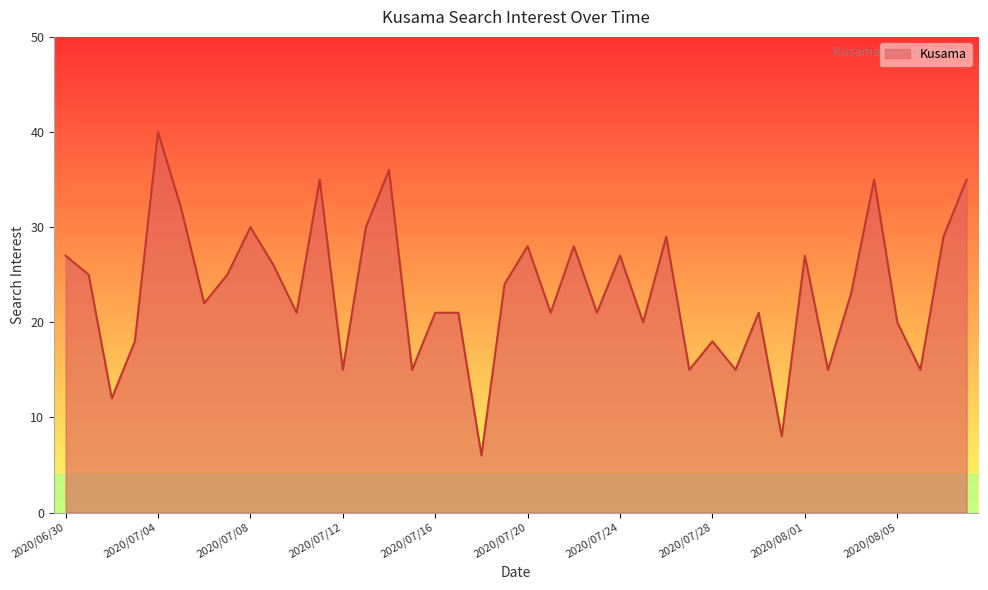

What is the difference between the maximum and minimum values?

34